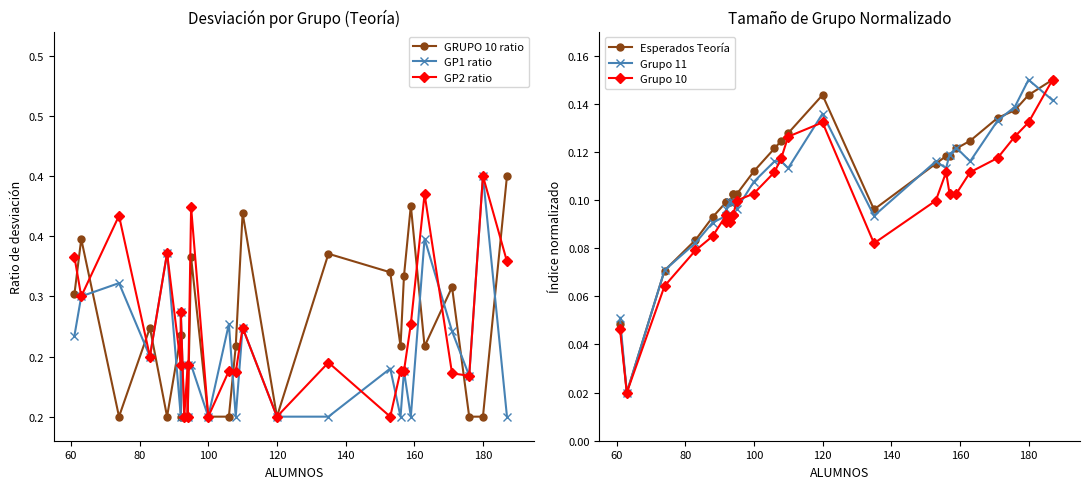

Reading right to left, transcribe all the data shown in this chart.

GRUPO 10 ratio: 0.4	0.2	0.2	0.3	0.3	0.4	0.3	0.3	0.3	0.3	0.2	0.4	0.3	0.2	0.2	0.3	0.2	0.2	0.2	0.2	0.3	0.2	0.3	0.2	0.3	0.3
GP1 ratio: 0.2	0.4	0.2	0.3	0.3	0.2	0.2	0.2	0.2	0.2	0.2	0.3	0.2	0.3	0.2	0.2	0.2	0.2	0.2	0.3	0.2	0.3	0.2	0.3	0.3	0.3
GP2 ratio: 0.3	0.4	0.2	0.2	0.4	0.3	0.2	0.2	0.2	0.2	0.2	0.3	0.2	0.2	0.2	0.4	0.2	0.2	0.2	0.3	0.2	0.3	0.2	0.4	0.3	0.3
Esperados Teoría: 0.1	0.1	0.1	0.1	0.1	0.1	0.1	0.1	0.1	0.1	0.1	0.1	0.1	0.1	0.1	0.1	0.1	0.1	0.1	0.1	0.1	0.1	0.1	0.1	0.0	0.0
Grupo 11: 0.1	0.1	0.1	0.1	0.1	0.1	0.1	0.1	0.1	0.1	0.1	0.1	0.1	0.1	0.1	0.1	0.1	0.1	0.1	0.1	0.1	0.1	0.1	0.1	0.0	0.1
Grupo 10: 0.1	0.1	0.1	0.1	0.1	0.1	0.1	0.1	0.1	0.1	0.1	0.1	0.1	0.1	0.1	0.1	0.1	0.1	0.1	0.1	0.1	0.1	0.1	0.1	0.0	0.0